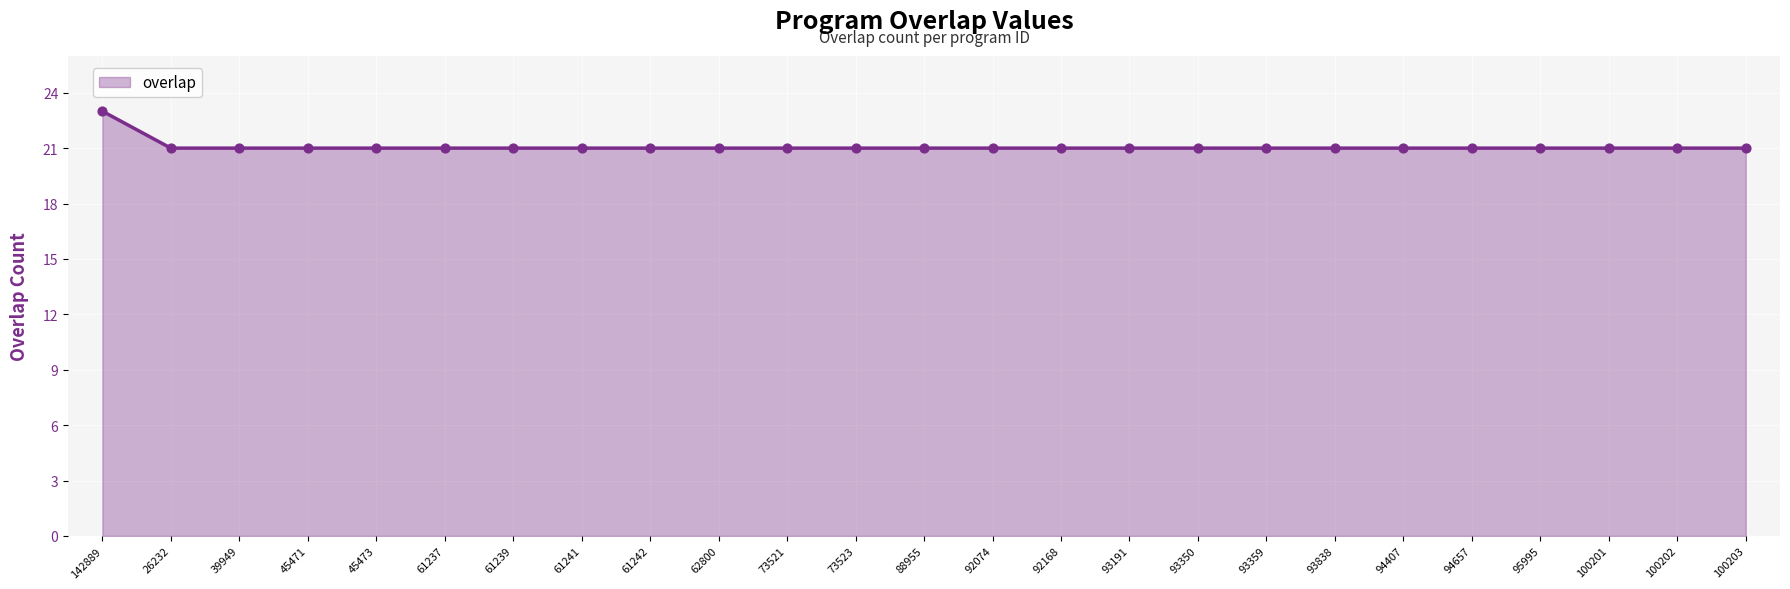

Between 142889 and 100201, which is larger?

142889